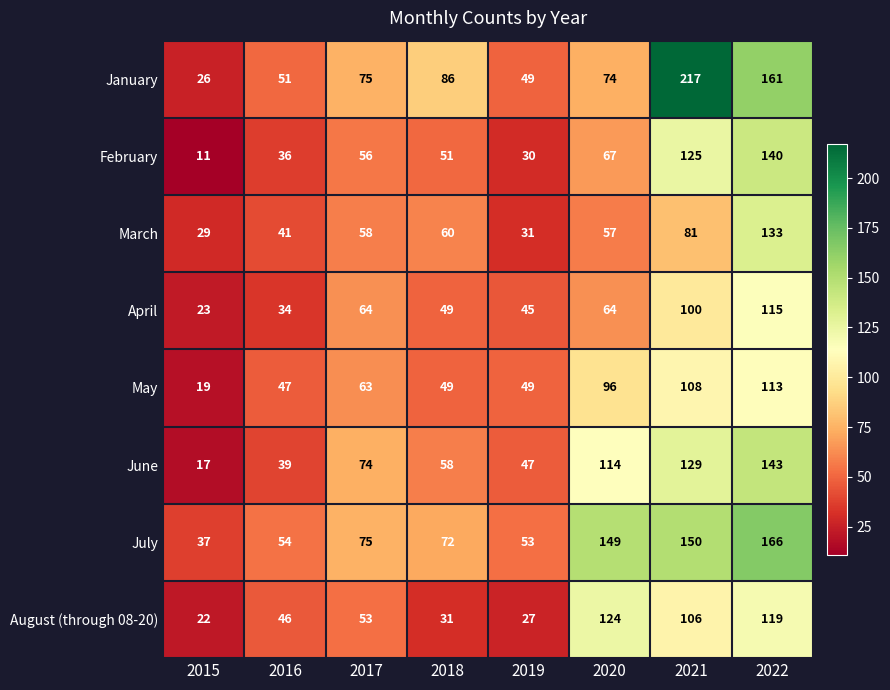

What is the minimum value for May?

19